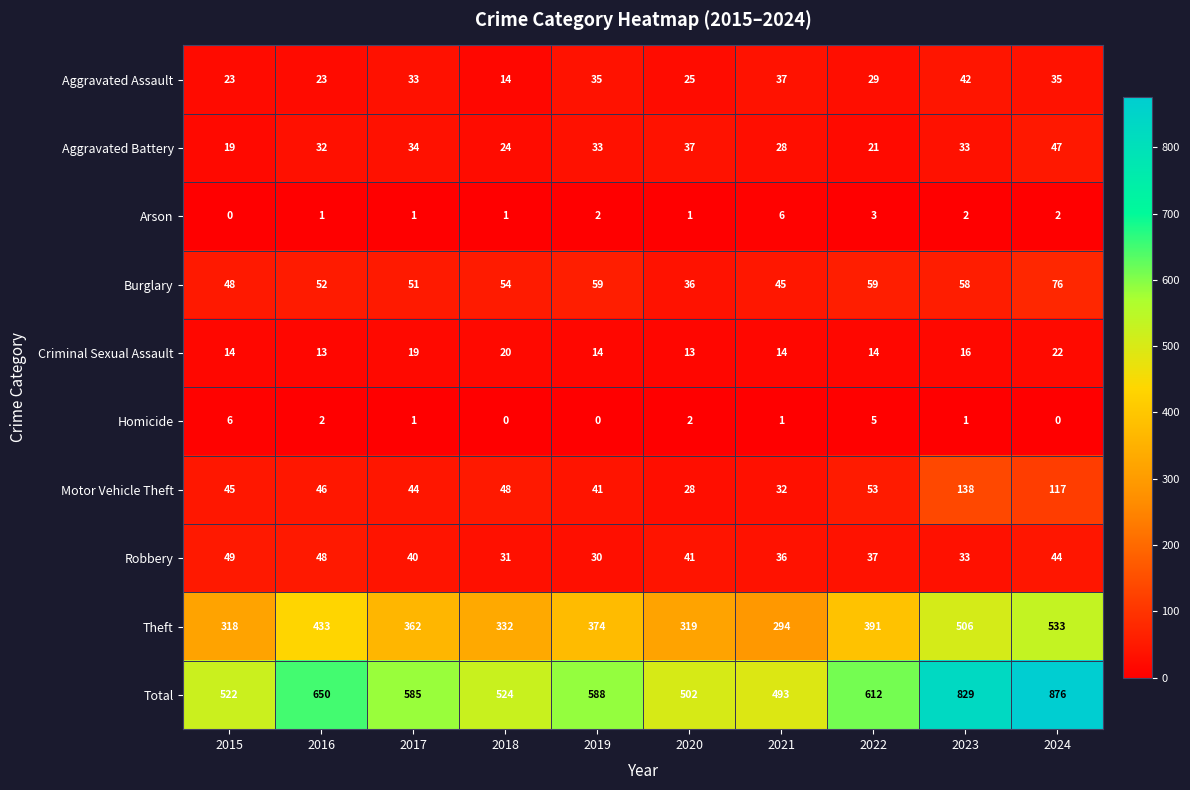

What is the difference between the Total values at 2021 and 2015?

29